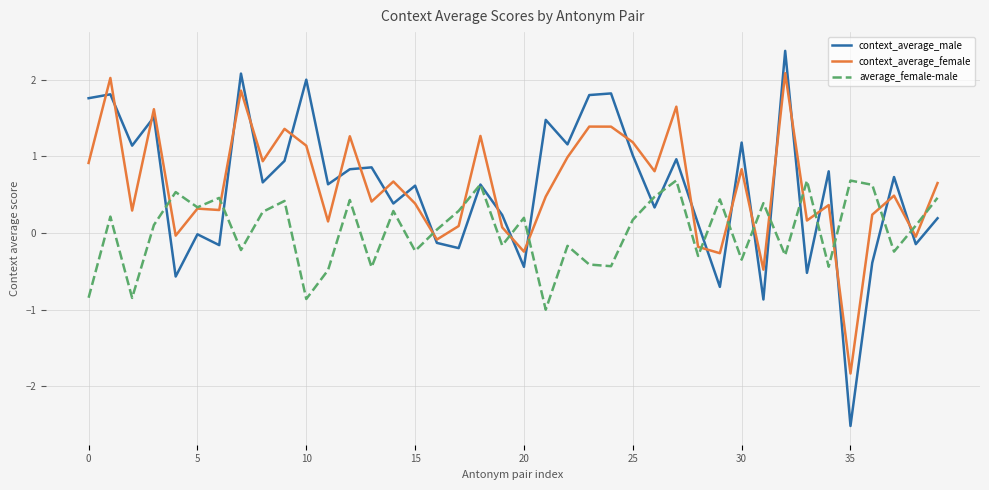

What is the greatest value displayed?

2.4